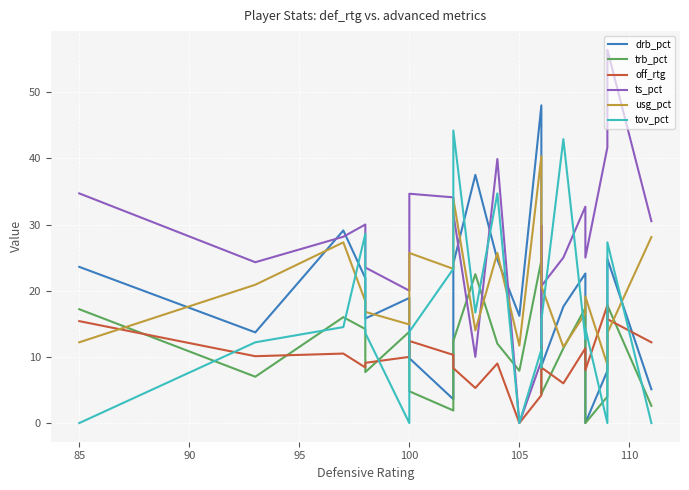

Is this an area chart (filled region under the line)?

No